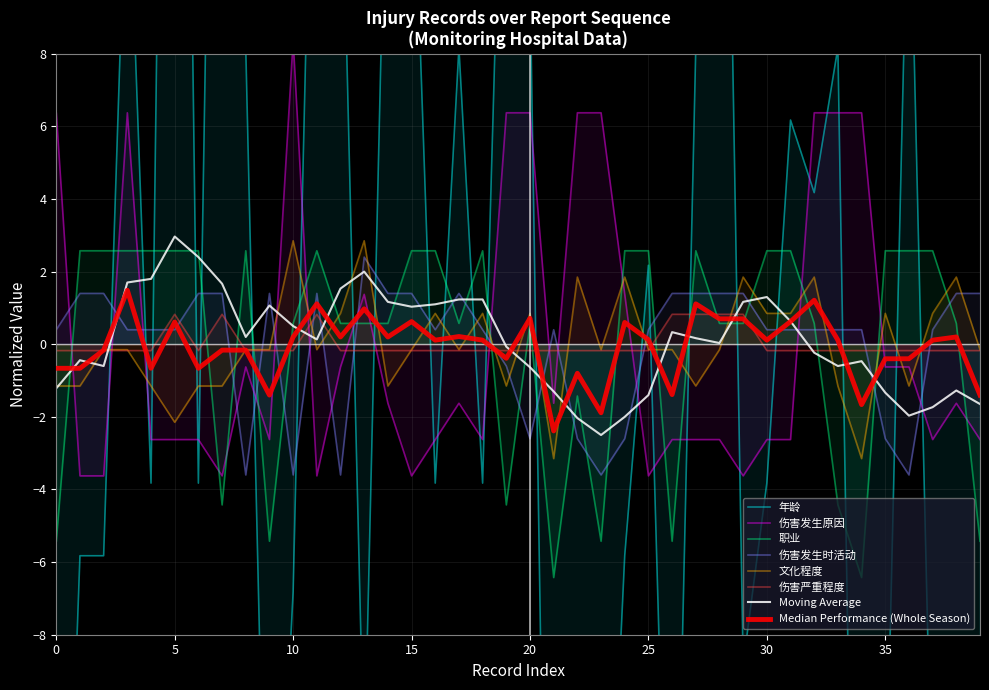

True or false: 伤害发生时活动 and 伤害严重程度 intersect in this chart.

True